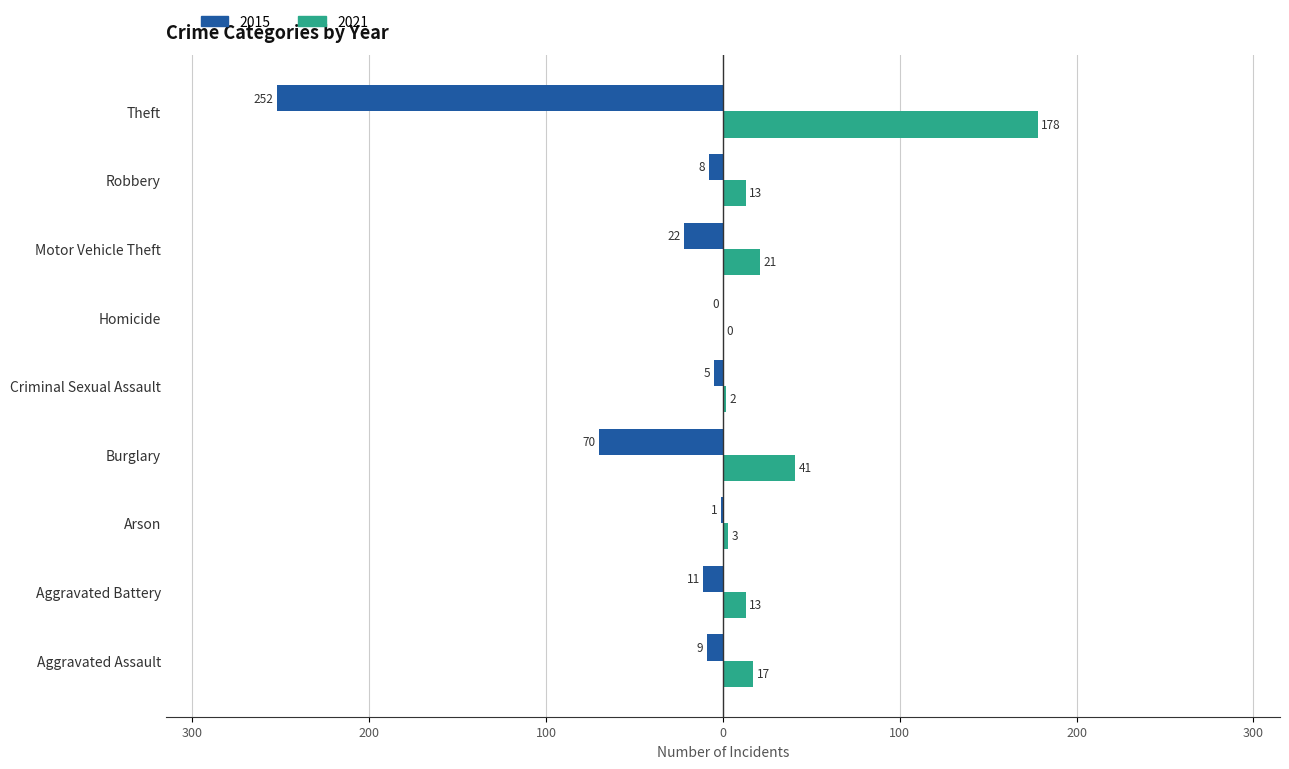

What are all the series names shown in the legend?

2015, 2021